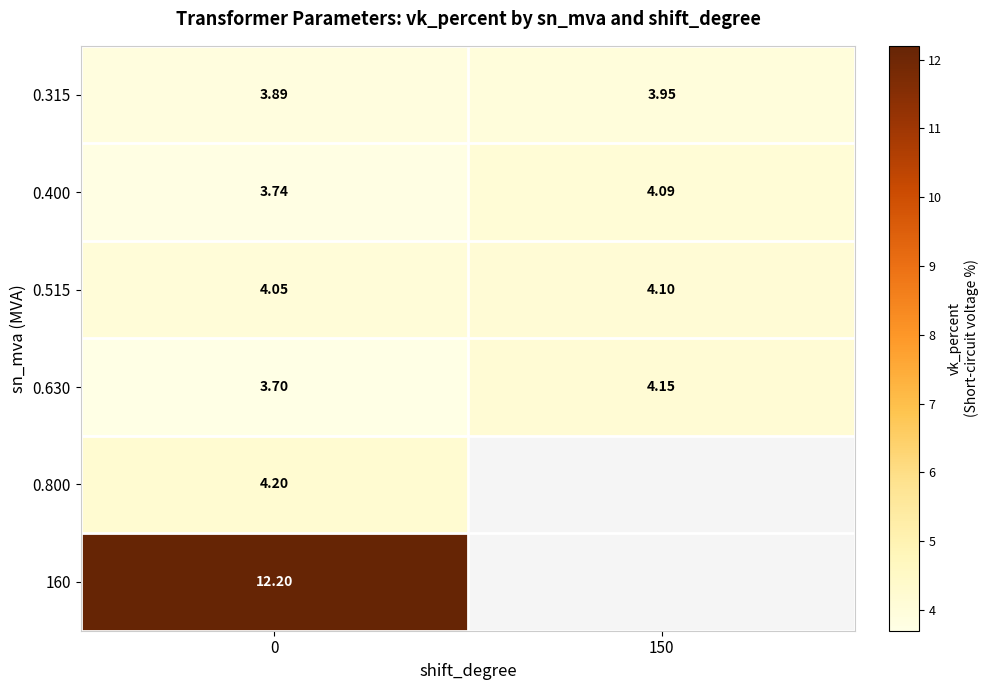

What is the difference between the 0.400 values at 150 and 0?

0.3